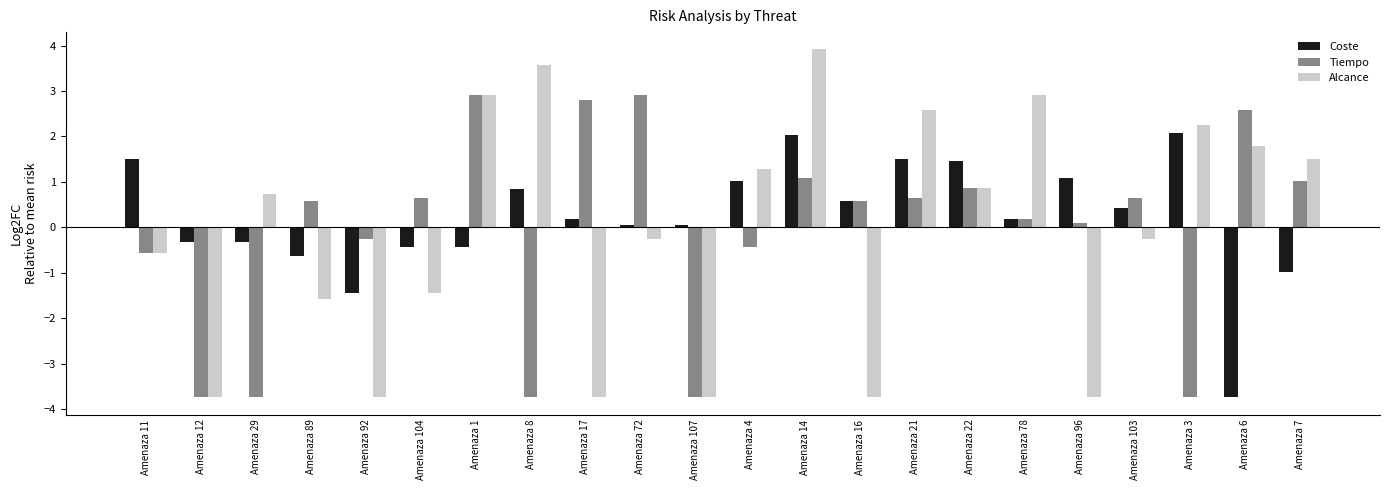

Which series has the largest total across all categories?

Coste